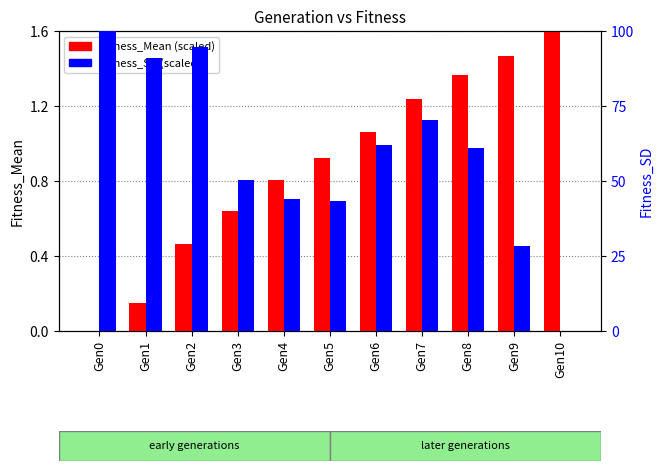

Reading right to left, extract all data points from this chart.

Fitness_Mean (scaled): Gen10=1.6	Gen9=1.5	Gen8=1.4	Gen7=1.2	Gen6=1.1	Gen5=0.9	Gen4=0.8	Gen3=0.6	Gen2=0.5	Gen1=0.1	Gen0=0.0
Fitness_SD (scaled): Gen10=0.0	Gen9=28.4	Gen8=61.1	Gen7=70.2	Gen6=61.9	Gen5=43.3	Gen4=44.0	Gen3=50.3	Gen2=94.7	Gen1=91.1	Gen0=100.0